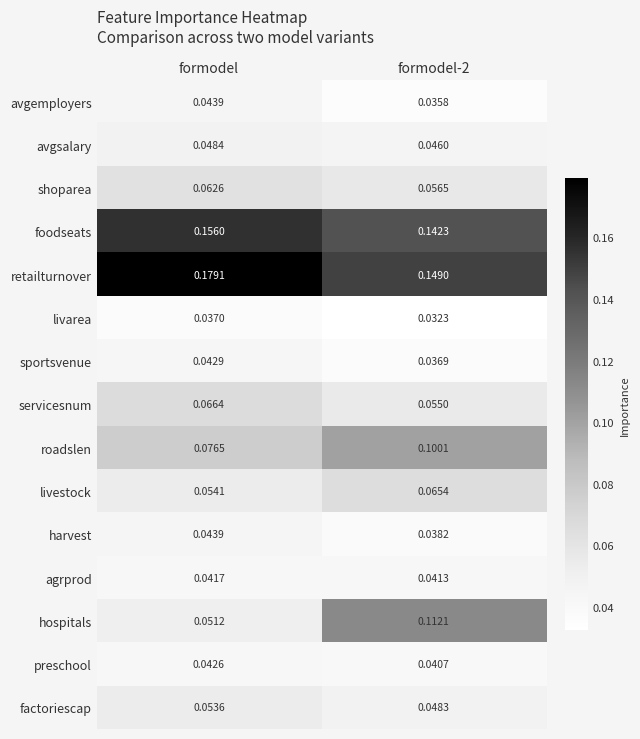

What is the total value across all series at formodel-2?

1.0